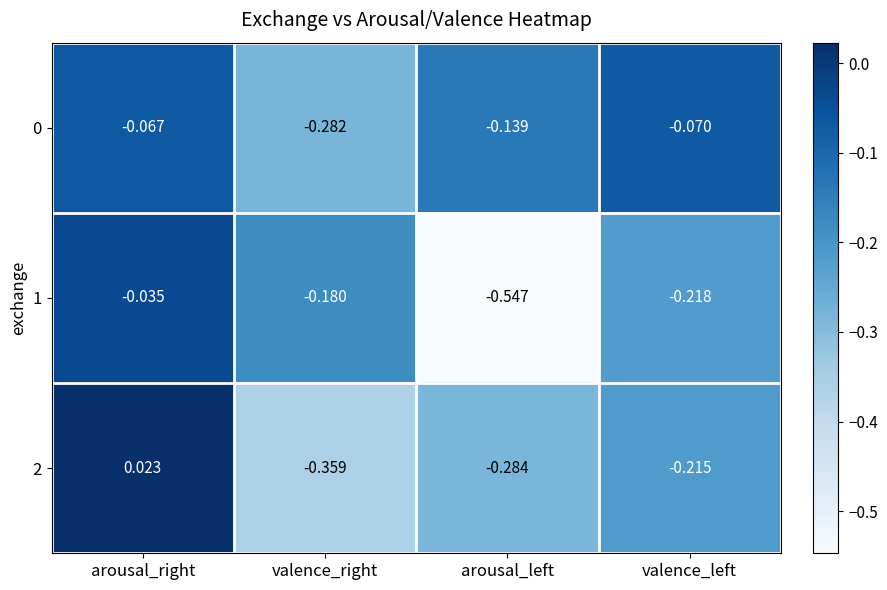

Which series changed the most between valence_right and arousal_left?

1